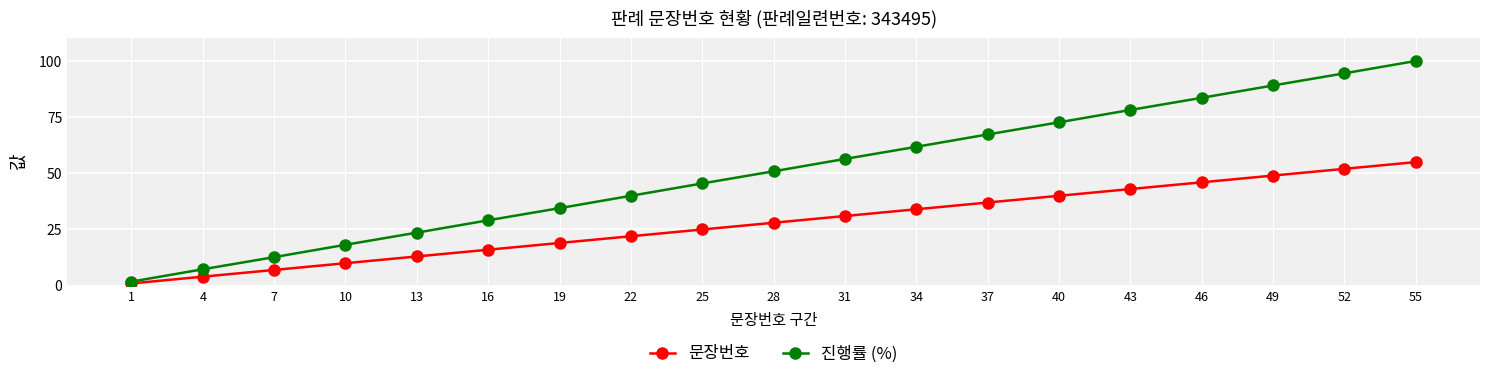

The 진행률 (%) series shows 8.9 at 19. True or false?

False